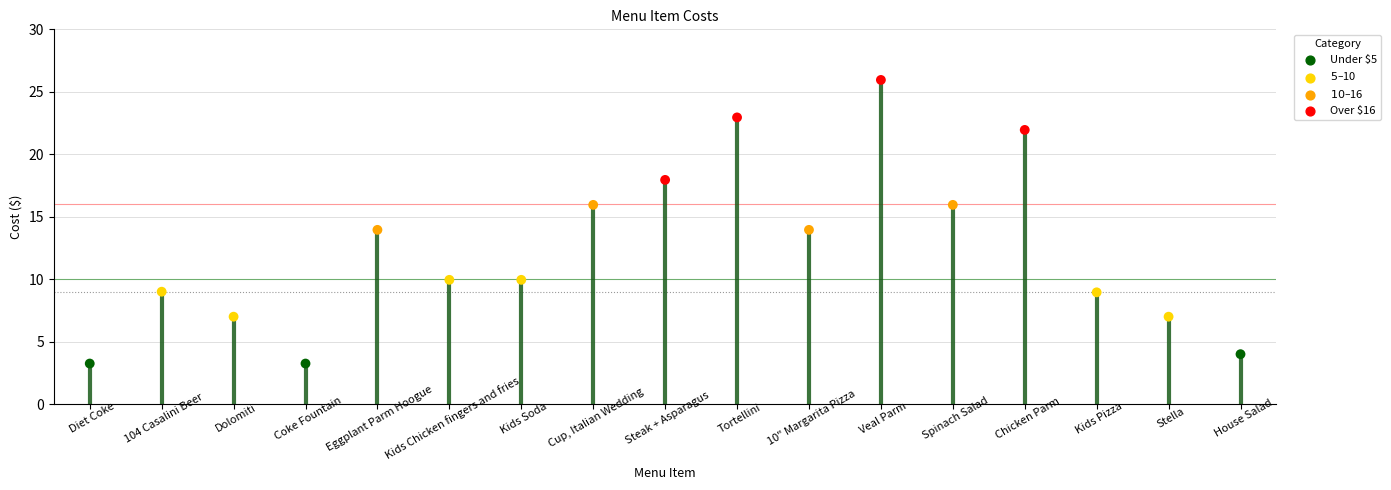

Approximately how many times larger is the value at Dolomiti compared to Stella?

1.0